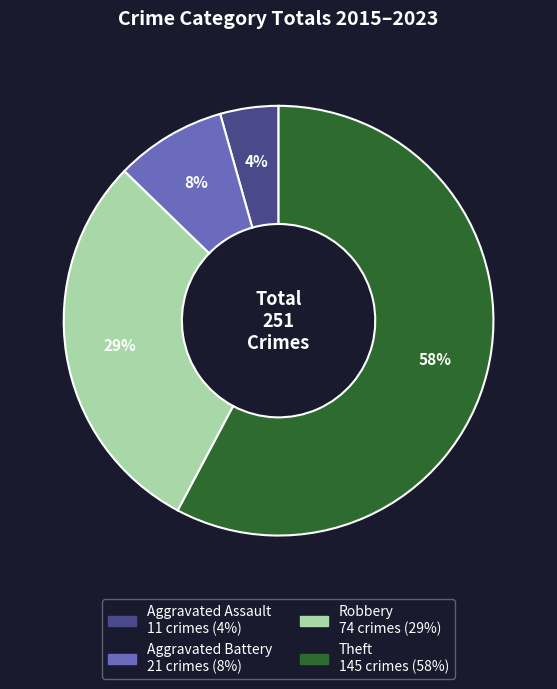

To the nearest percent, what is the average slice percentage?

25%